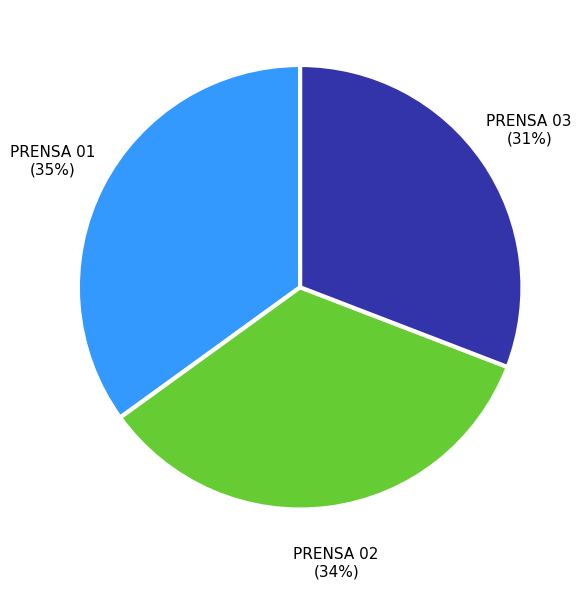

True or false: PRENSA 02 accounts for 48% of the total.

False